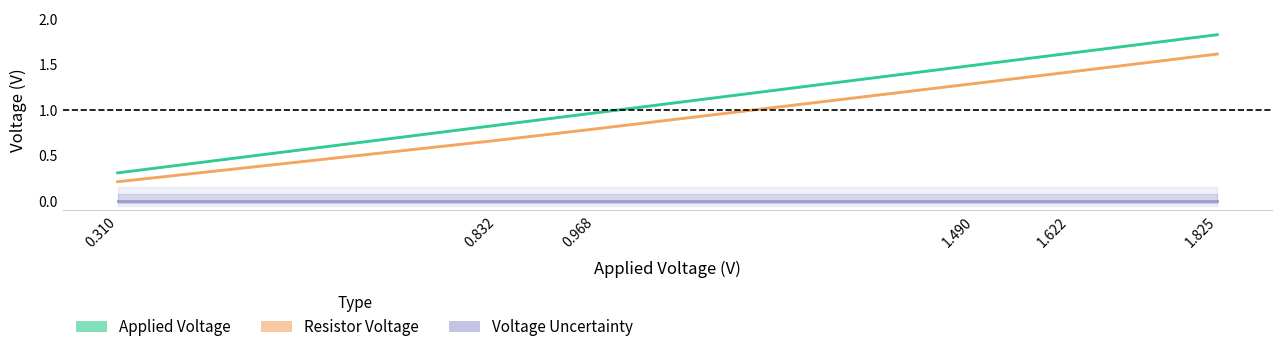

What is the label of the 2nd point from the left?

0.832